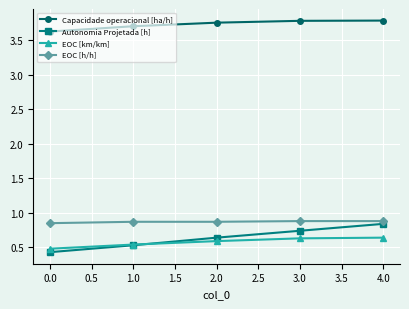

True or false: EOC [km/km] has more than 2 interior local peaks.

False